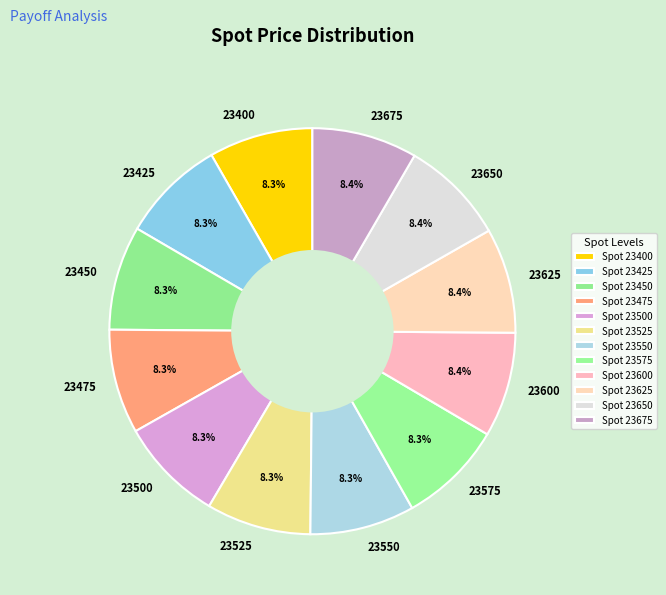

How many segments does this pie chart have?

12